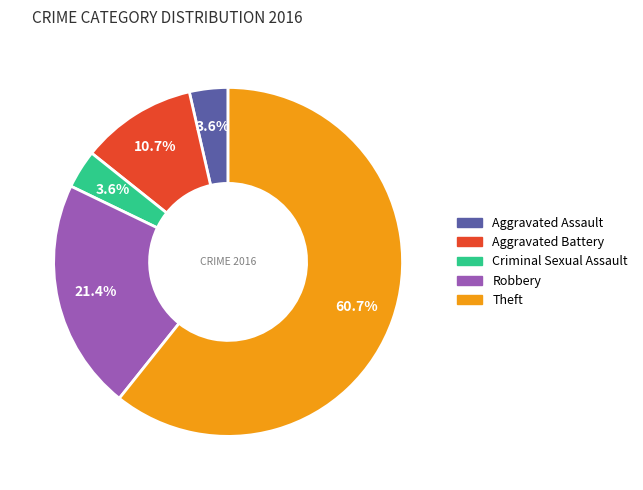

Between Robbery and Criminal Sexual Assault, which is larger?

Robbery